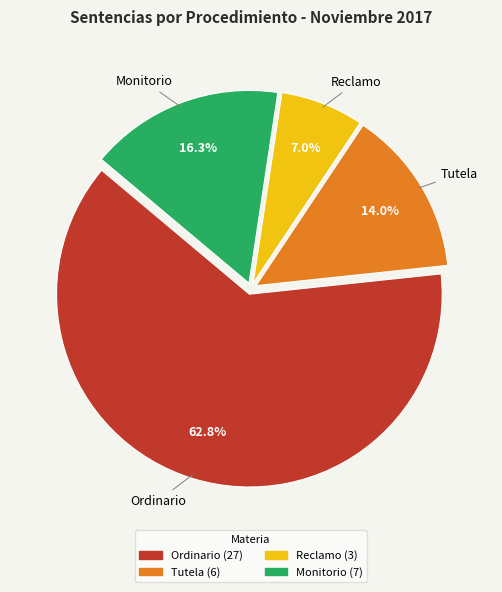

Approximately how many times larger is the value at Monitorio compared to Ordinario?

0.3